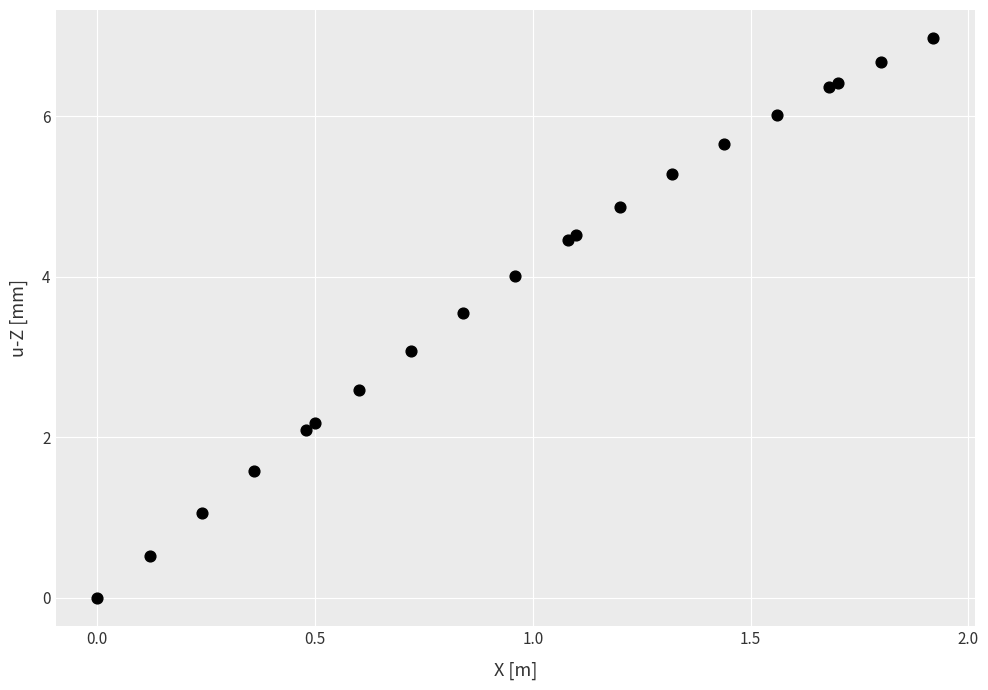

What Y value in the scatter plot is closest to 3?

3.1